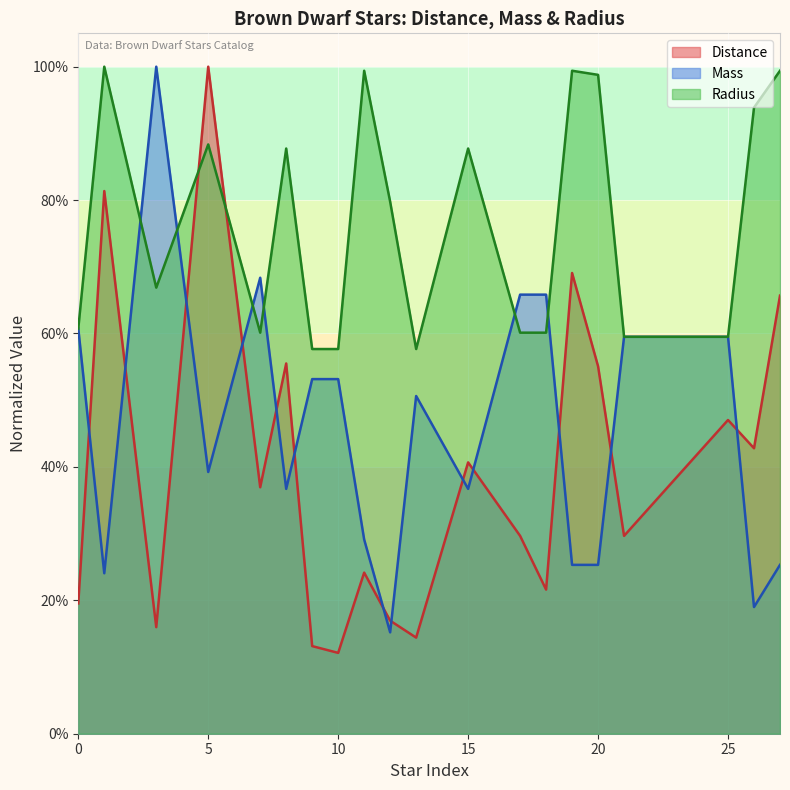

Between 0 and 11, which series saw the biggest shift?

Radius